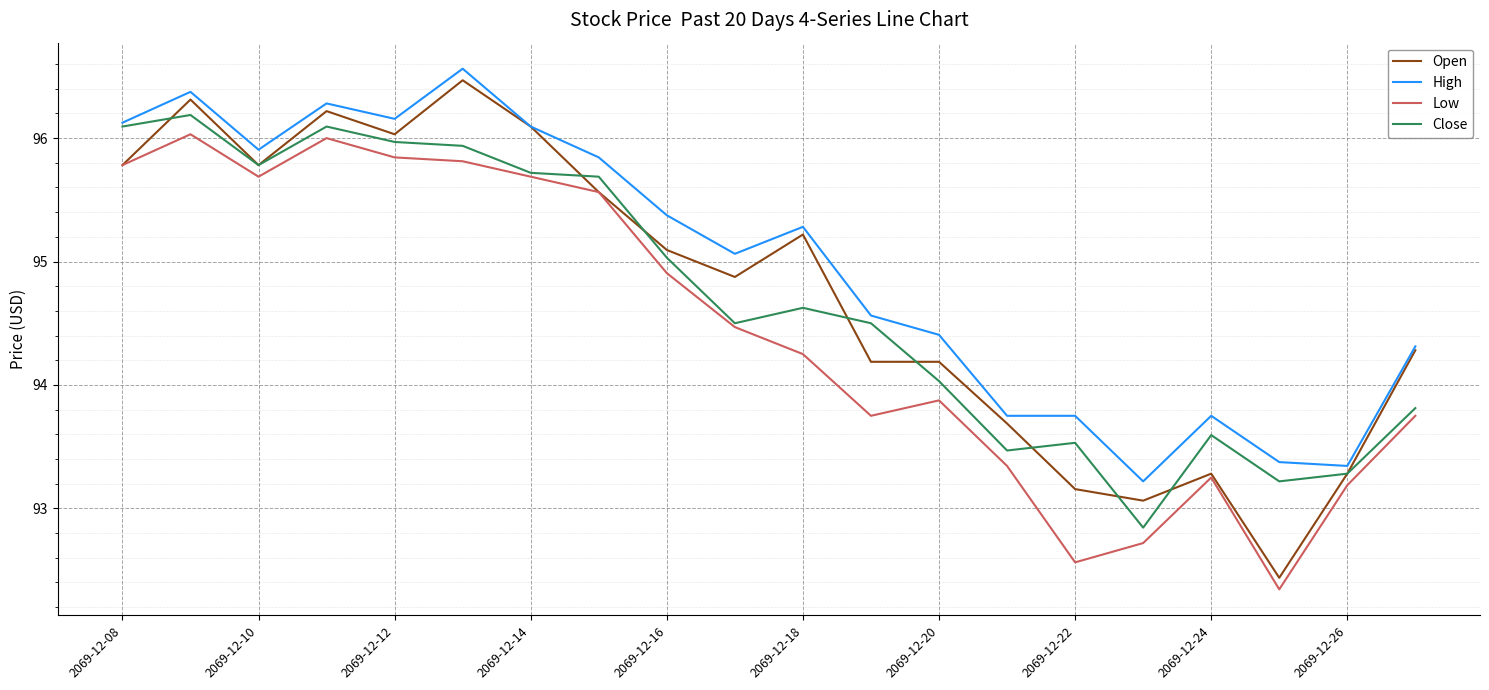

What is the difference between the maximum and second lowest values in the Close series?

3.0